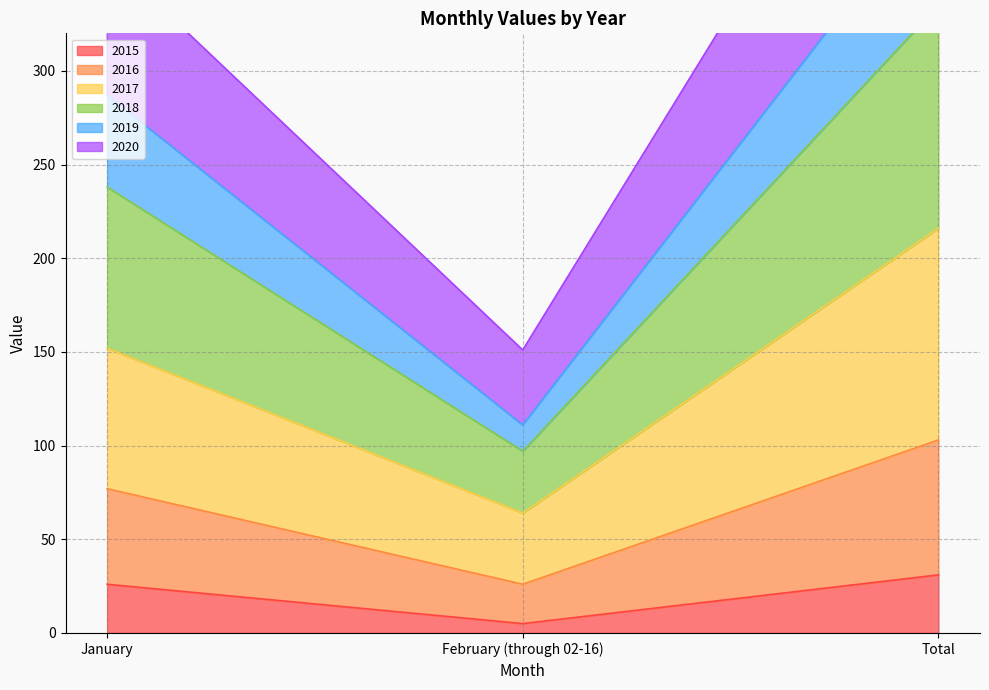

What is the spread (max minus min) of values at January?

335